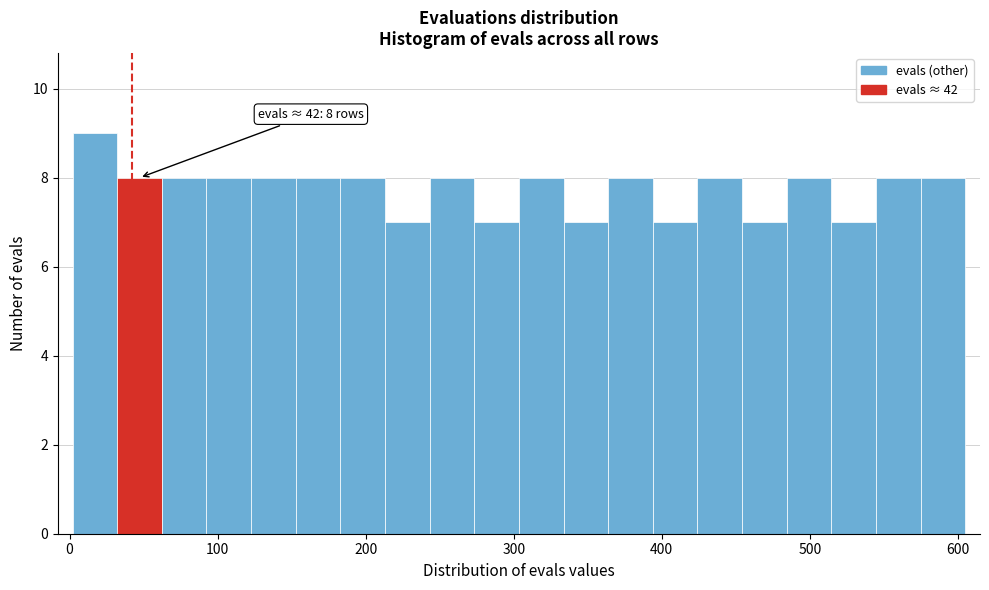

Around what value on the x-axis is the tallest bar? Give the approximate position of its centre, as read against the axis.

20